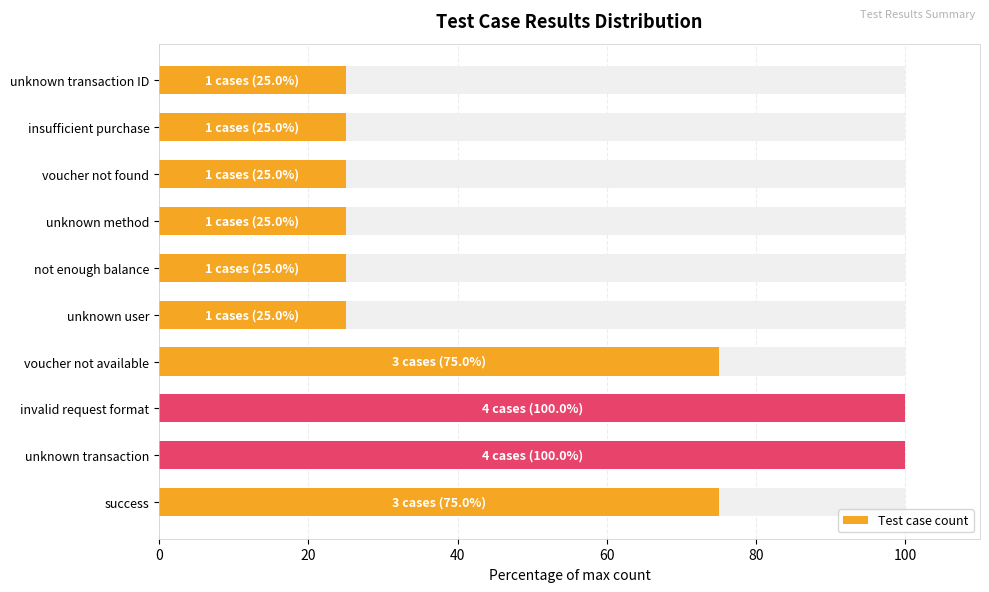

What position from the right is success?

10